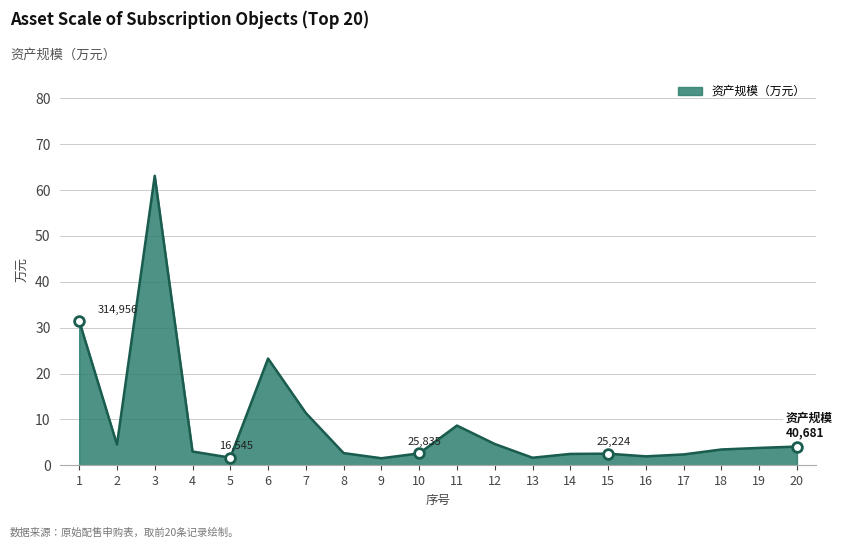

Approximately how many times larger is the value at 11 compared to 7?

0.8